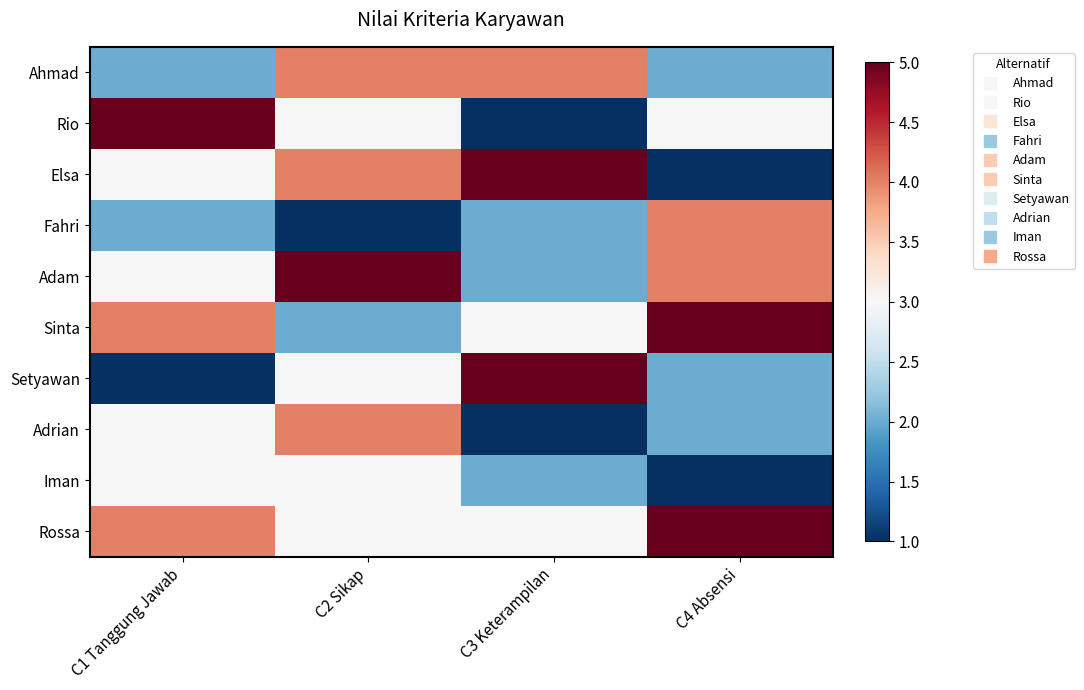

Reading left to right, transcribe all the data shown in this chart.

Ahmad: C1 Tanggung Jawab=2	C2 Sikap=4	C3 Keterampilan=4	C4 Absensi=2
Rio: C1 Tanggung Jawab=5	C2 Sikap=3	C3 Keterampilan=1	C4 Absensi=3
Elsa: C1 Tanggung Jawab=3	C2 Sikap=4	C3 Keterampilan=5	C4 Absensi=1
Fahri: C1 Tanggung Jawab=2	C2 Sikap=1	C3 Keterampilan=2	C4 Absensi=4
Adam: C1 Tanggung Jawab=3	C2 Sikap=5	C3 Keterampilan=2	C4 Absensi=4
Sinta: C1 Tanggung Jawab=4	C2 Sikap=2	C3 Keterampilan=3	C4 Absensi=5
Setyawan: C1 Tanggung Jawab=1	C2 Sikap=3	C3 Keterampilan=5	C4 Absensi=2
Adrian: C1 Tanggung Jawab=3	C2 Sikap=4	C3 Keterampilan=1	C4 Absensi=2
Iman: C1 Tanggung Jawab=3	C2 Sikap=3	C3 Keterampilan=2	C4 Absensi=1
Rossa: C1 Tanggung Jawab=4	C2 Sikap=3	C3 Keterampilan=3	C4 Absensi=5